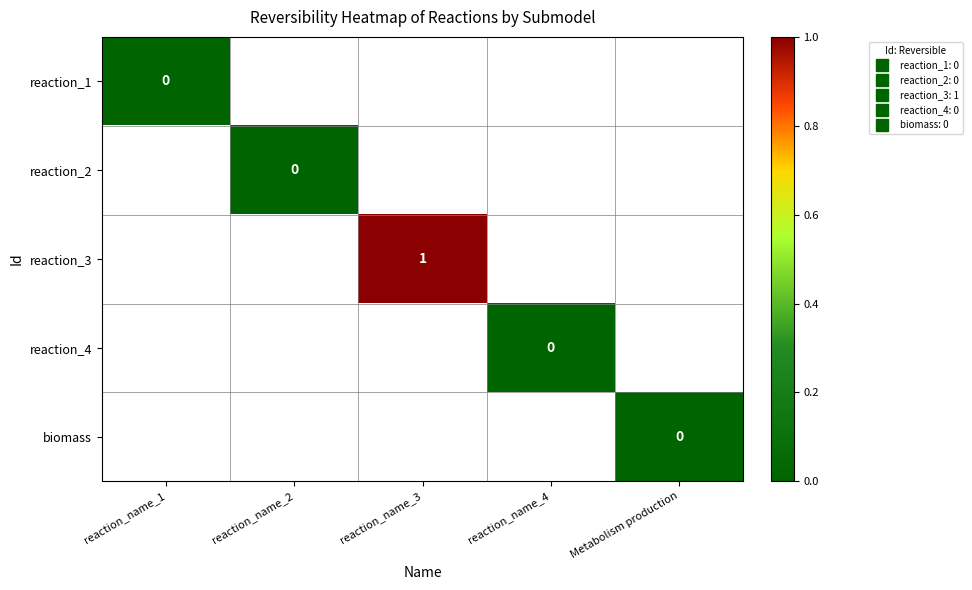

At how many categories does at least one series exceed 0?

1